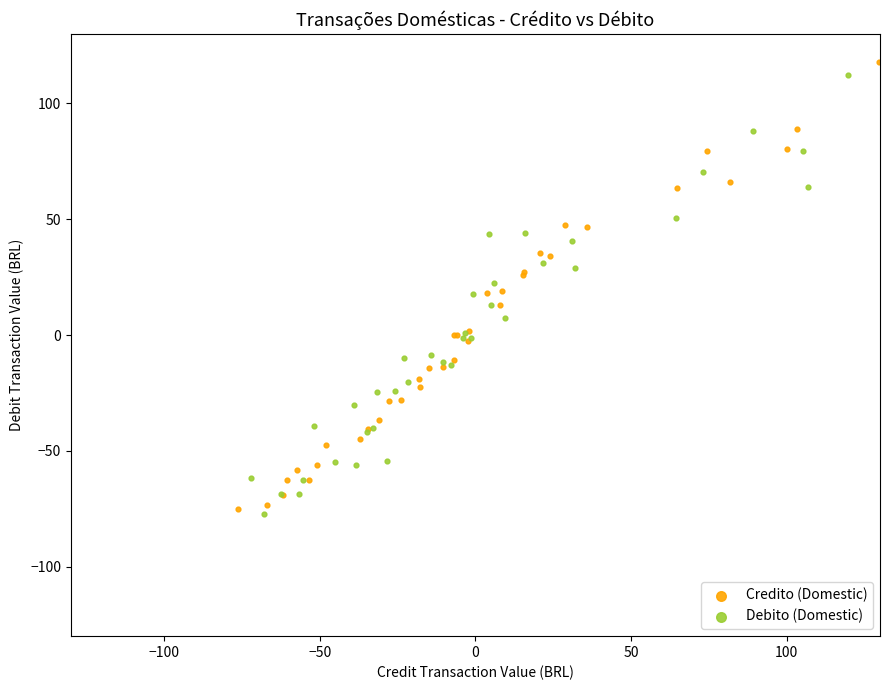

What are all the series names shown in the legend?

Credito (Domestic), Debito (Domestic)